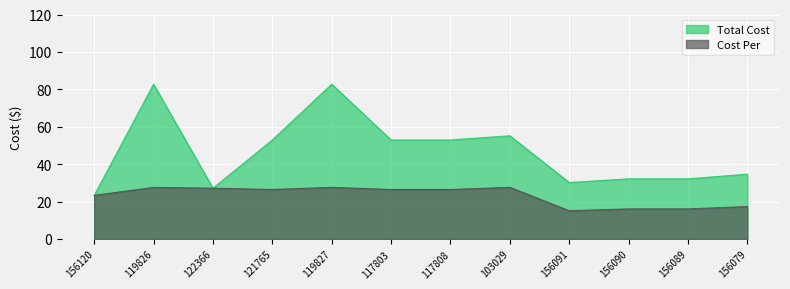

Read the Cost Per value at 103029.

27.6